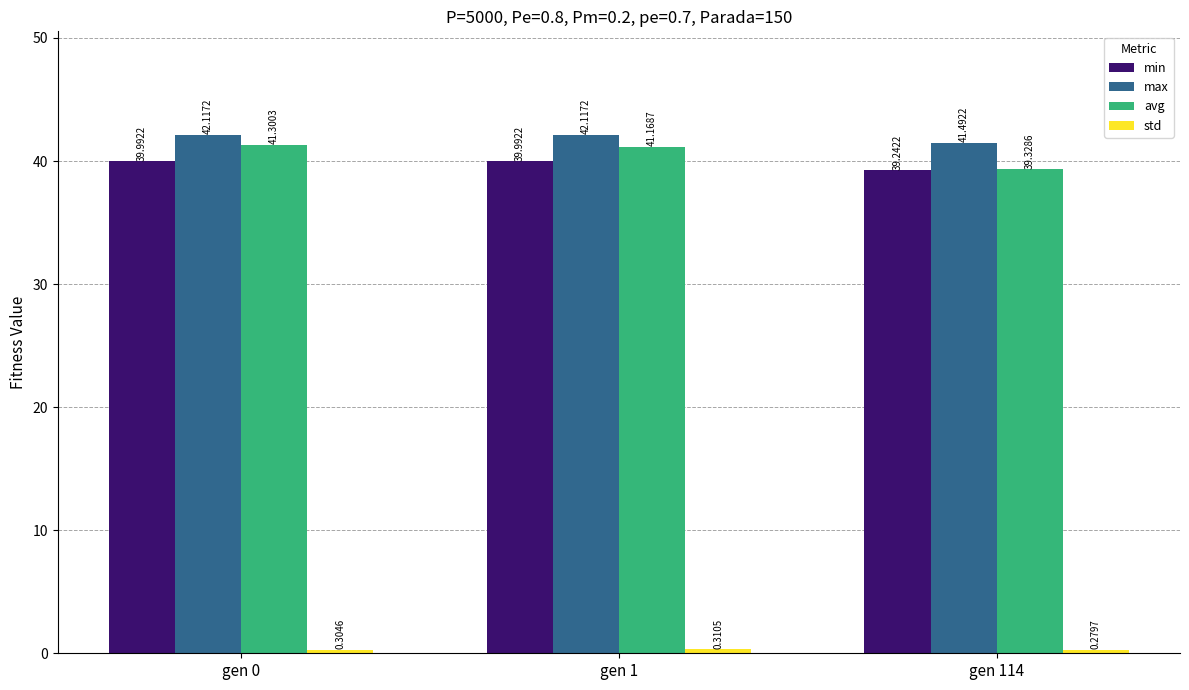

What is the difference between the highest and lowest values at gen 1?

41.8